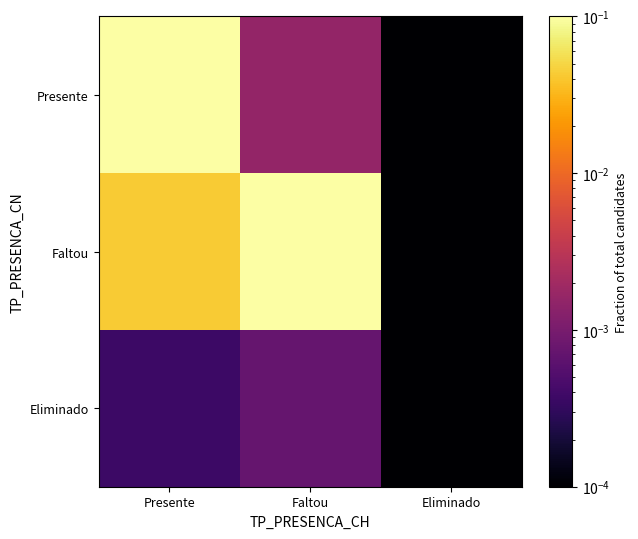

Which label corresponds to the smallest value in the chart?

Eliminado